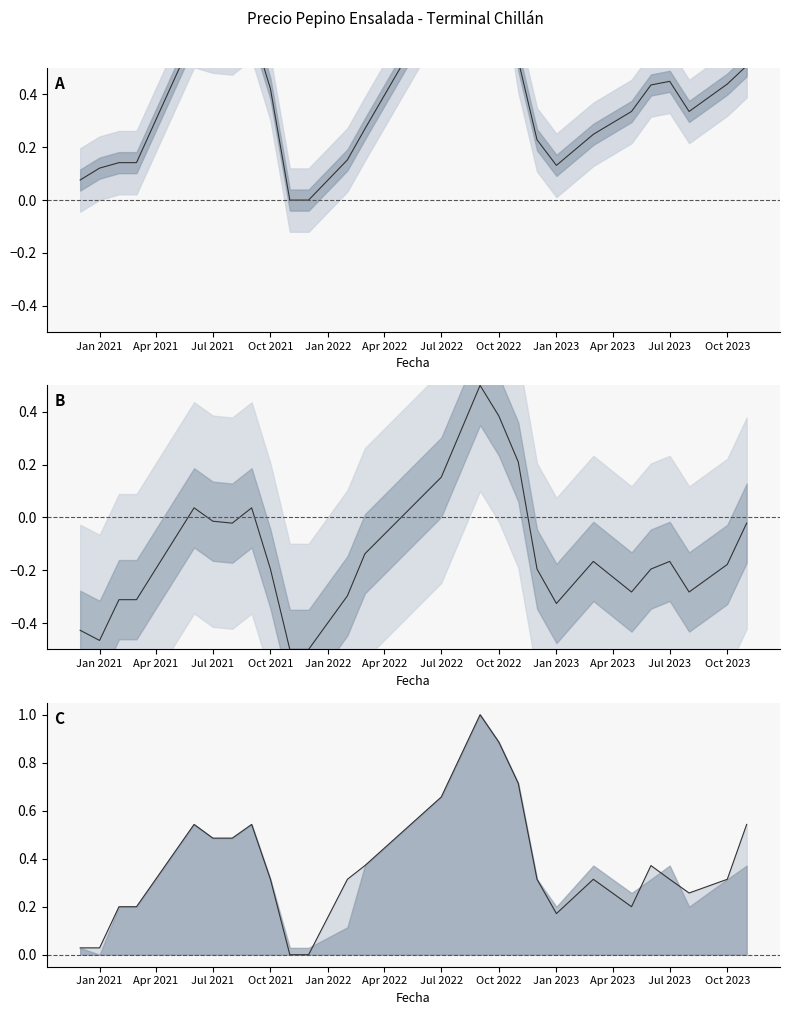

True or false: Precio $/Kg and Precio promedio ponderado cross at least once.

False